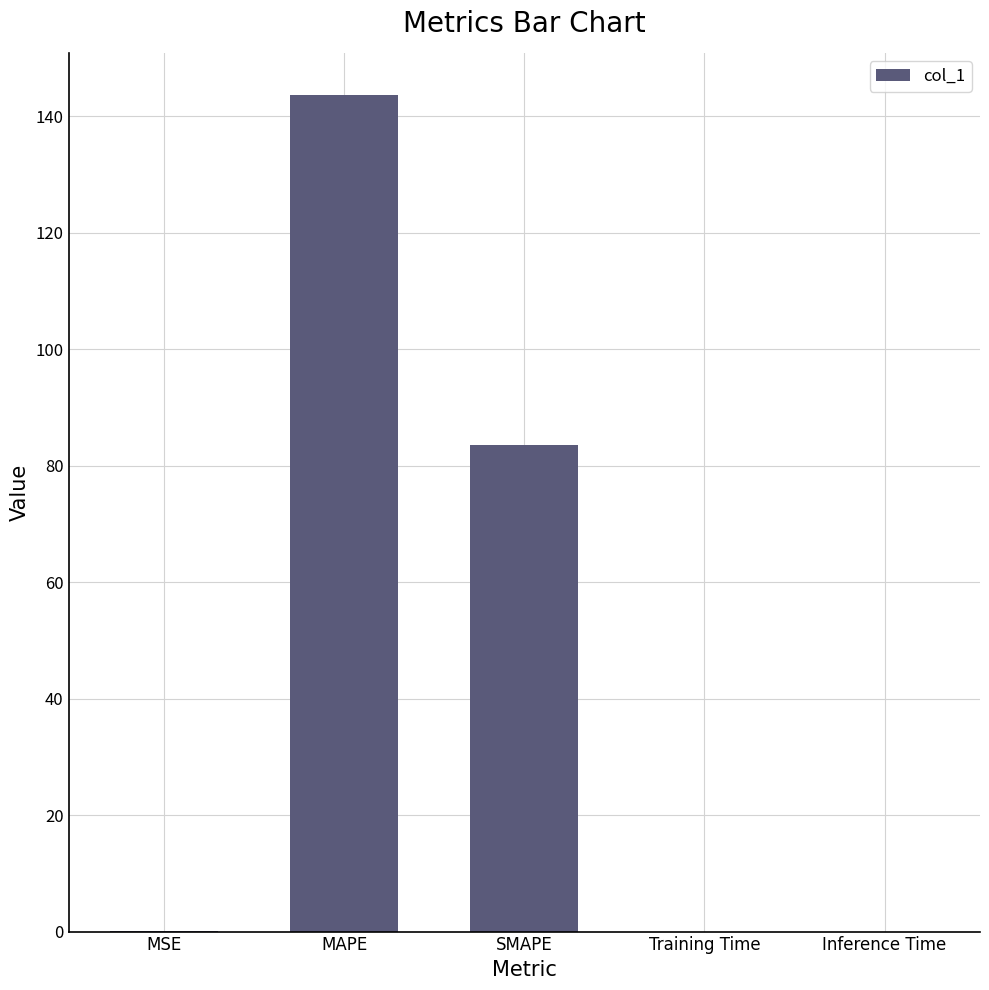

What is the change in value from SMAPE to Inference Time?

-83.6